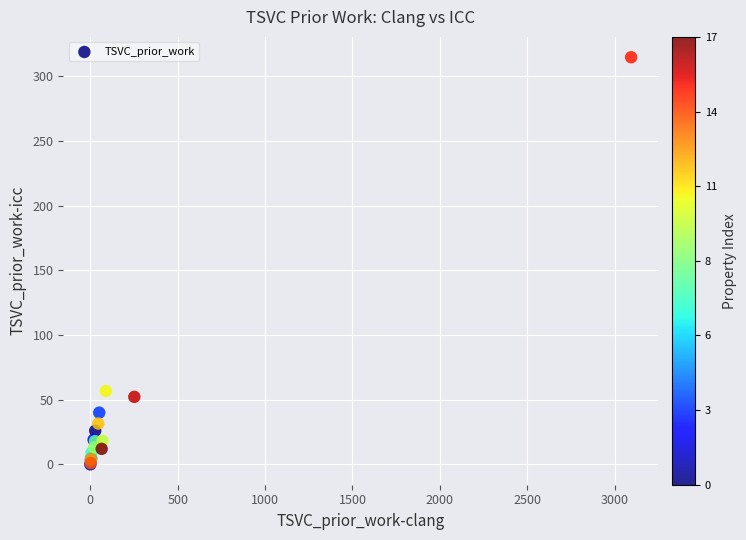

What Y value in the scatter plot is closest to 157?

56.7